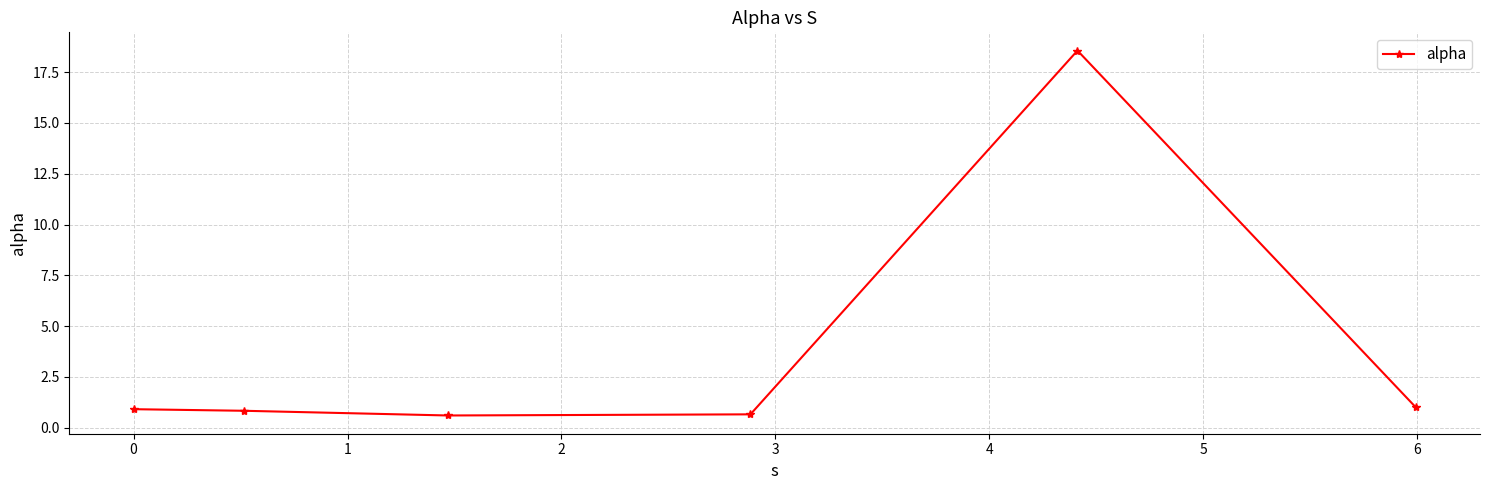

True or false: the data has more than 2 interior local peaks.

False